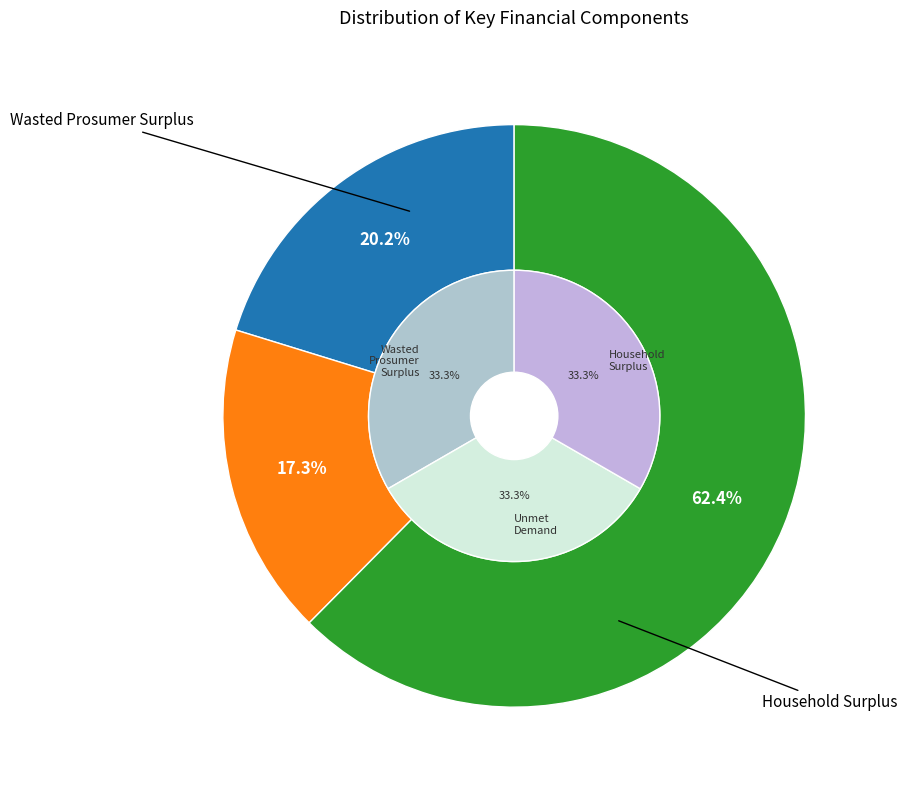

Which slice represents more than half of the pie?

Household Surplus